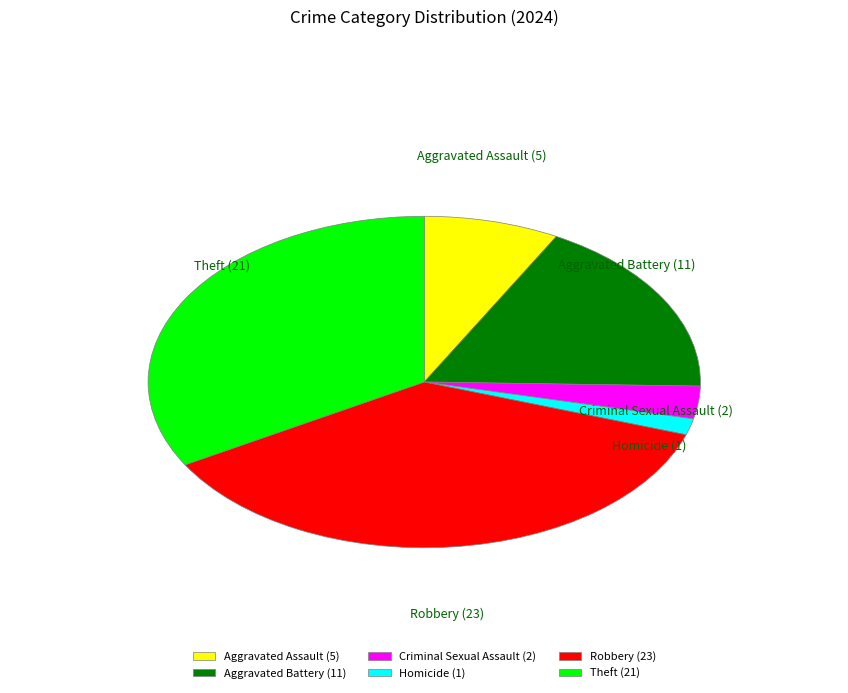

Which category has the biggest portion of the pie?

Robbery